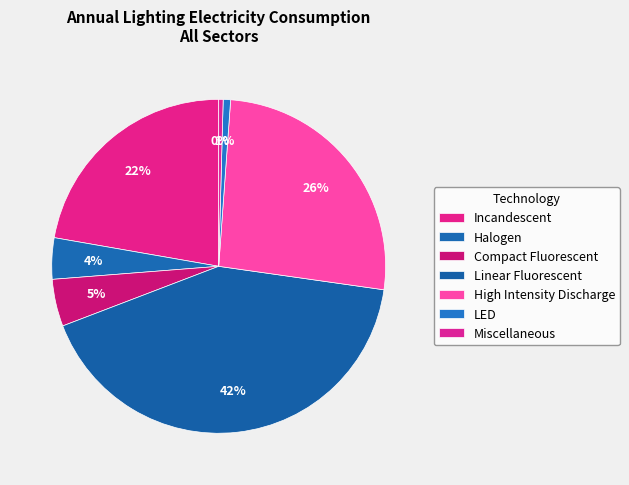

How many slices are in this pie chart?

7